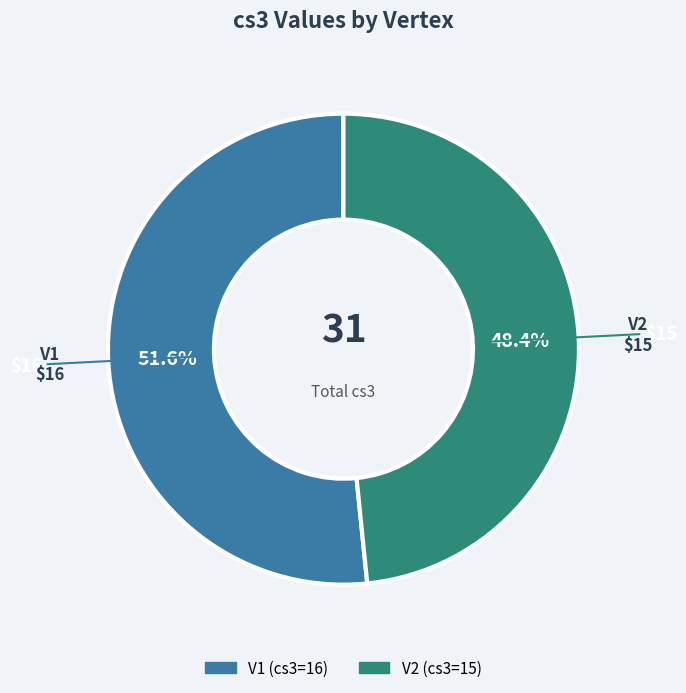

The V1 slice represents 62% of the pie. True or false?

False